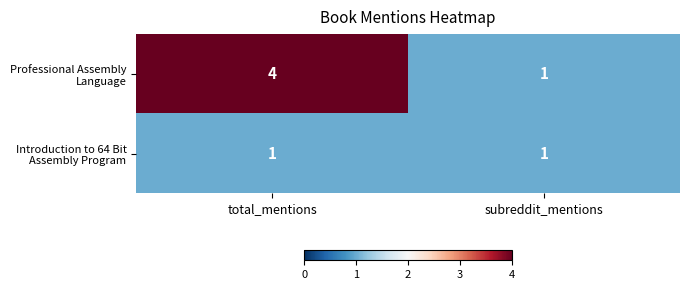

How many series are shown in this chart?

2